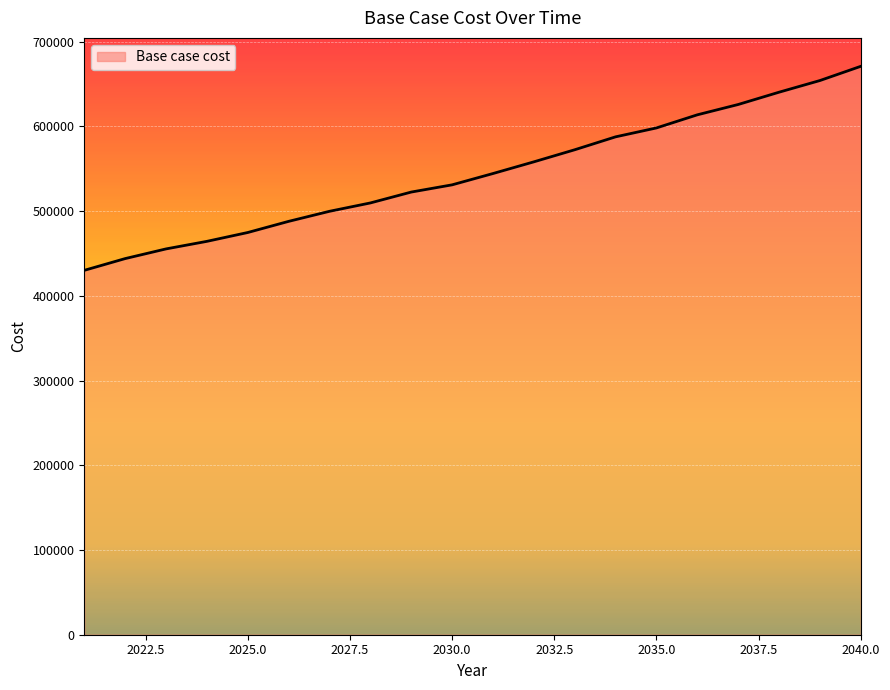

What is the difference between the maximum and minimum values?

240781.6